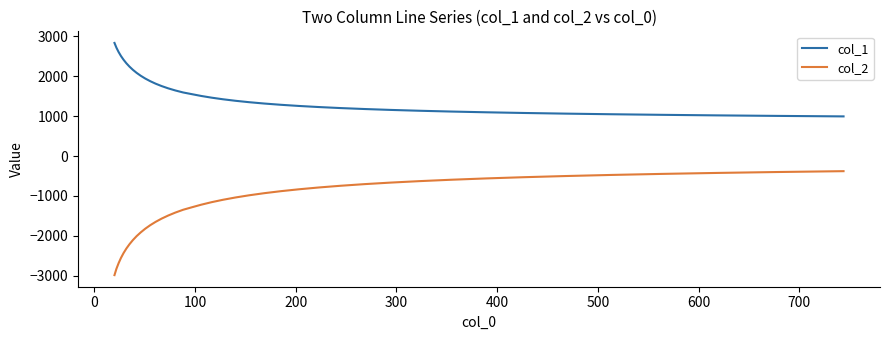

True or false: col_1 and col_2 intersect in this chart.

False